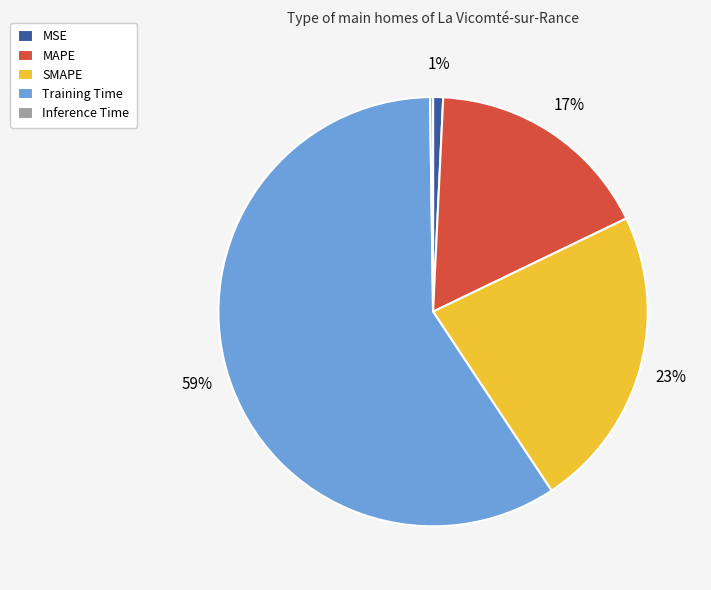

The Training Time slice represents 44% of the pie. True or false?

False